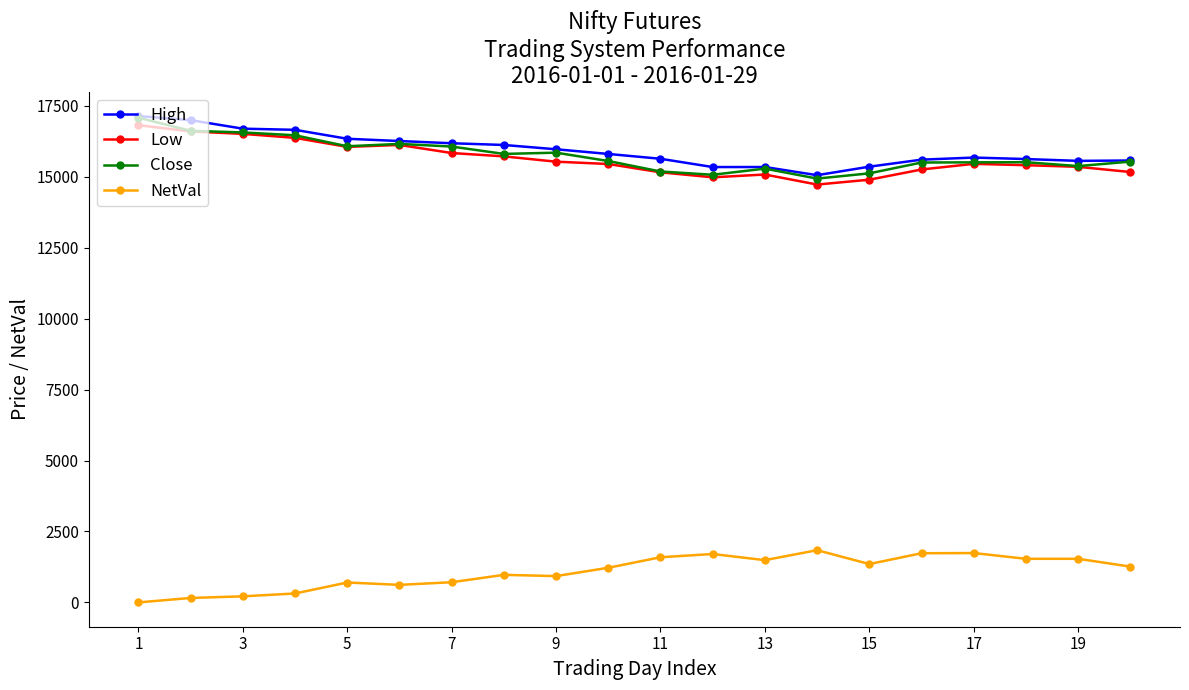

Which series has the largest total across all categories?

High